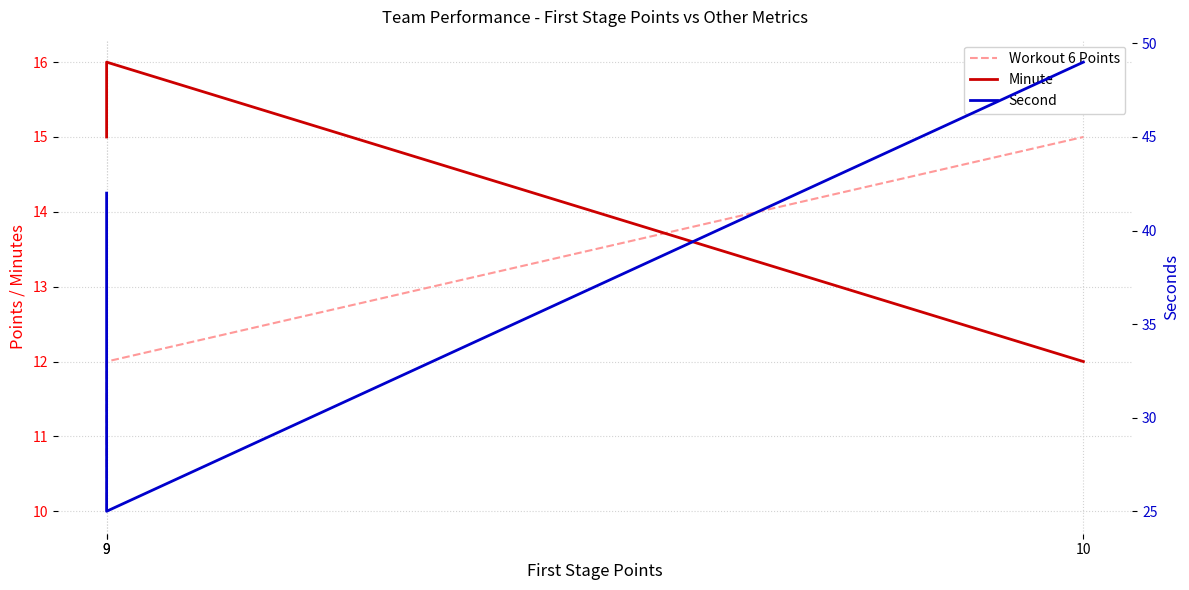

How many values in the Workout 6 Points series exceed 12?

1